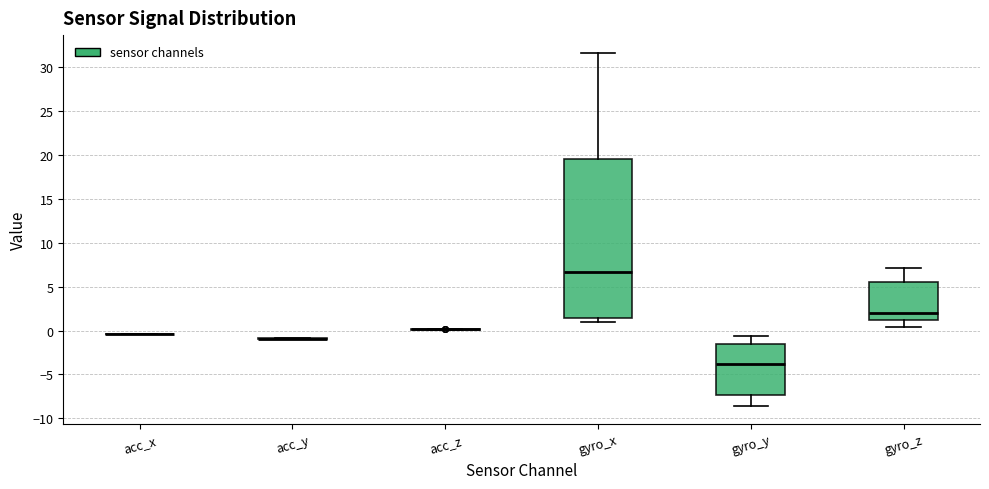

Comparing the boxes themselves (not the whiskers), which one is the tallest?

gyro_x